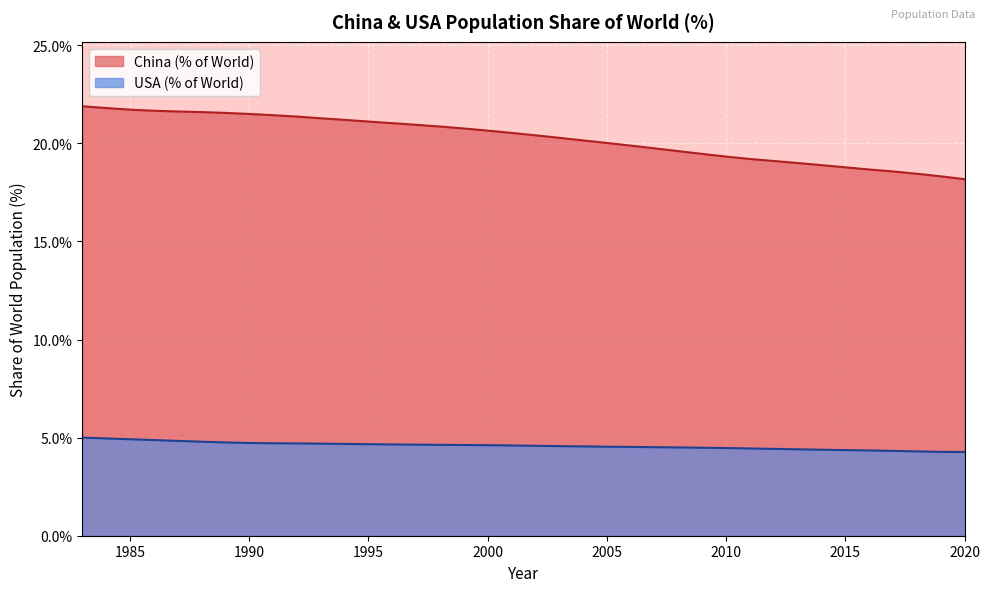

What is the difference between the second highest and minimum values?

0.7